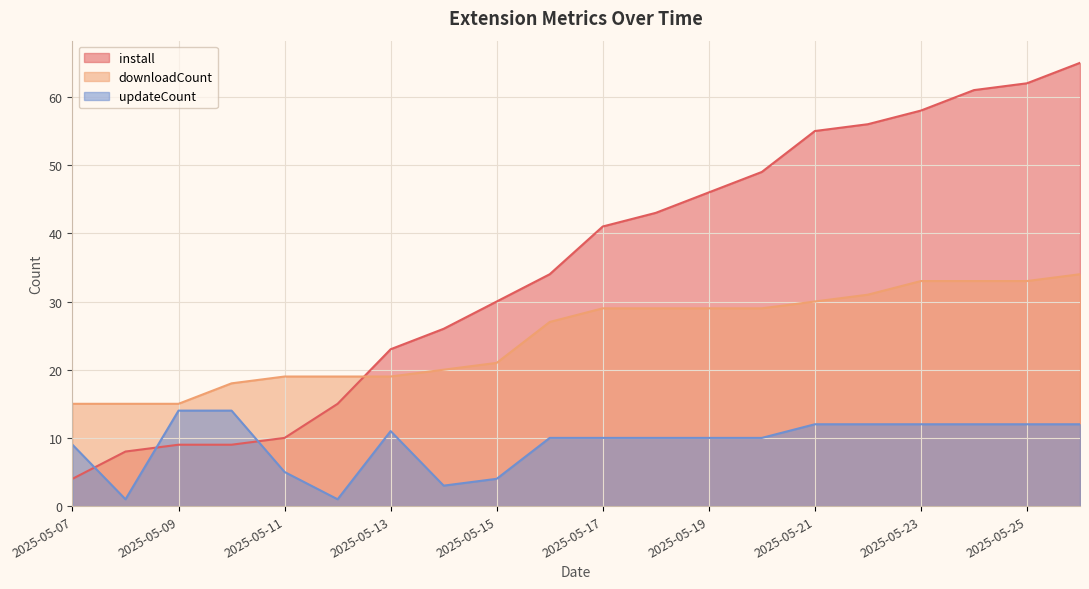

What is the maximum value for updateCount?

14